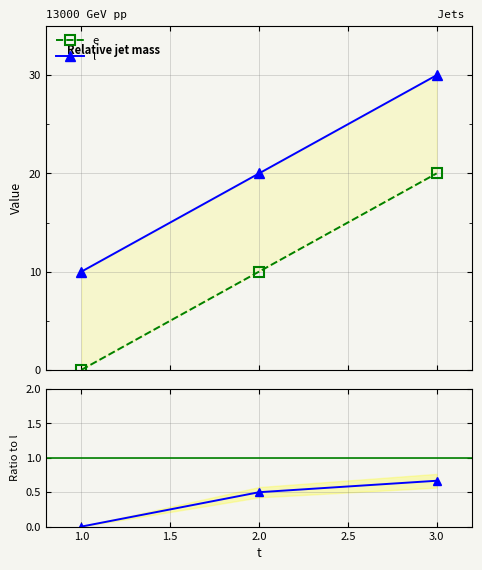

Does the chart have visible grid lines?

Yes